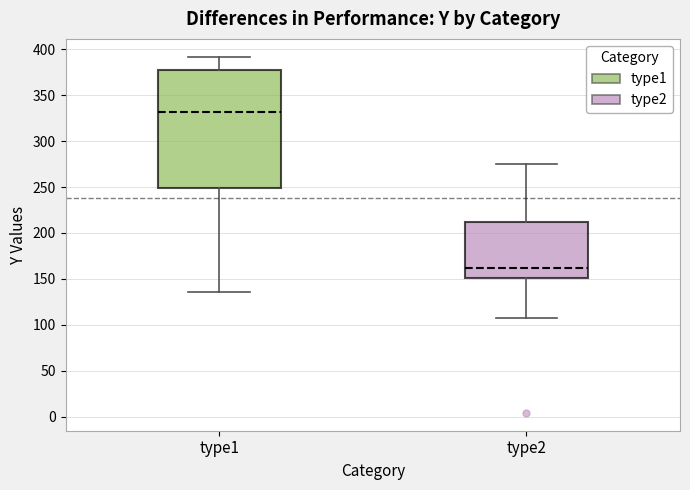

Which box has the highest median line?

type1